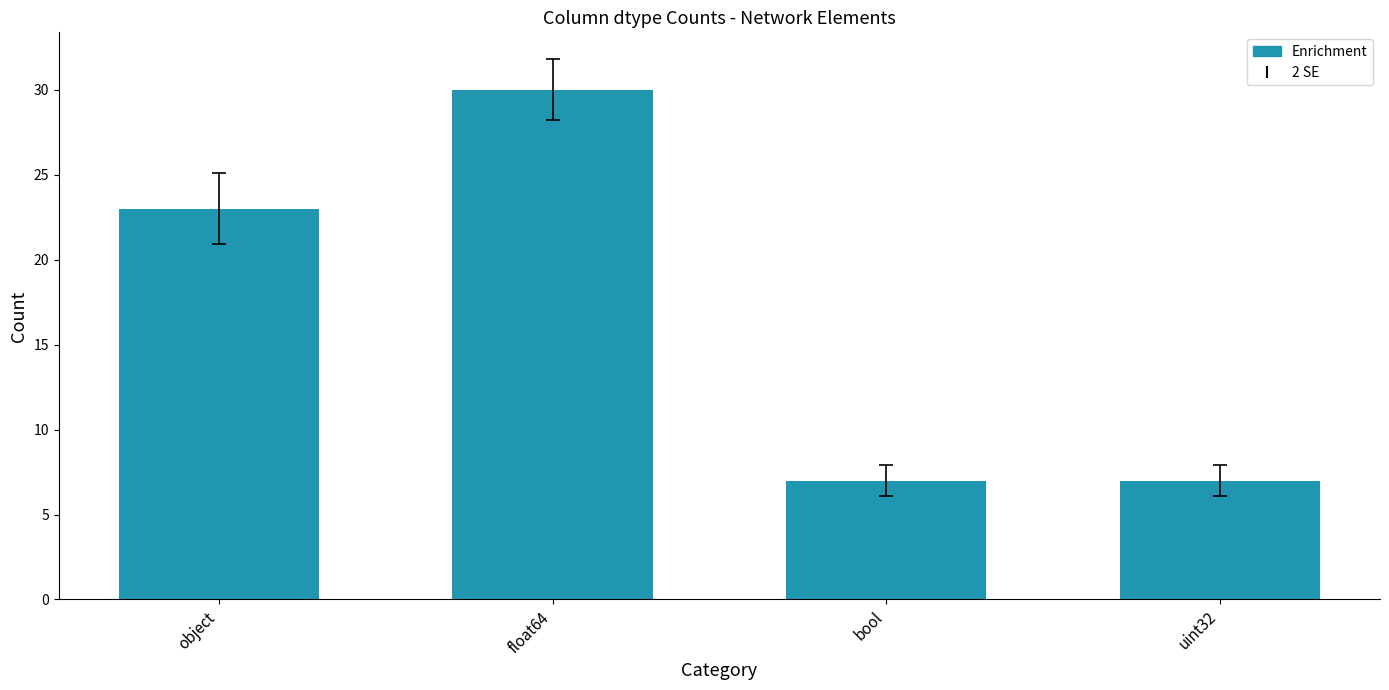

Count the number of data series in this chart.

1